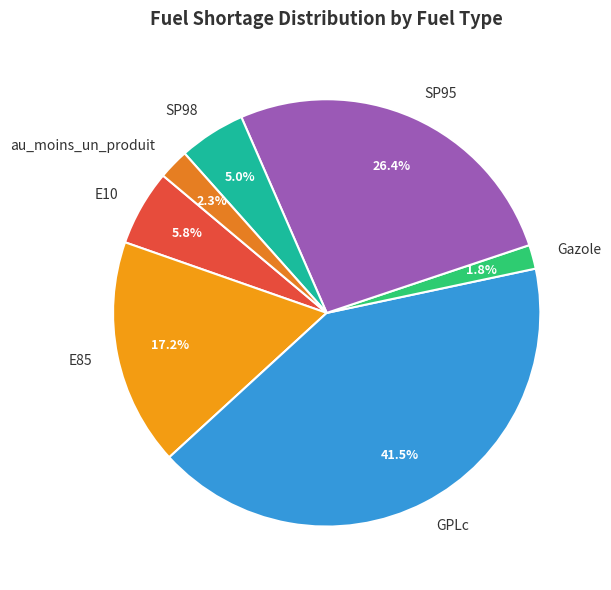

Count the number of slices in the pie.

7